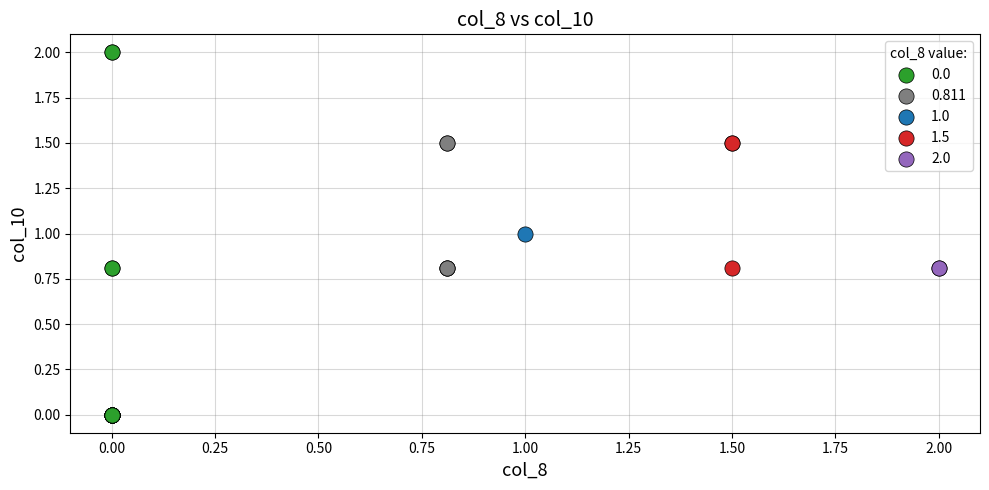

Which series reaches the minimum Y coordinate?

0.0